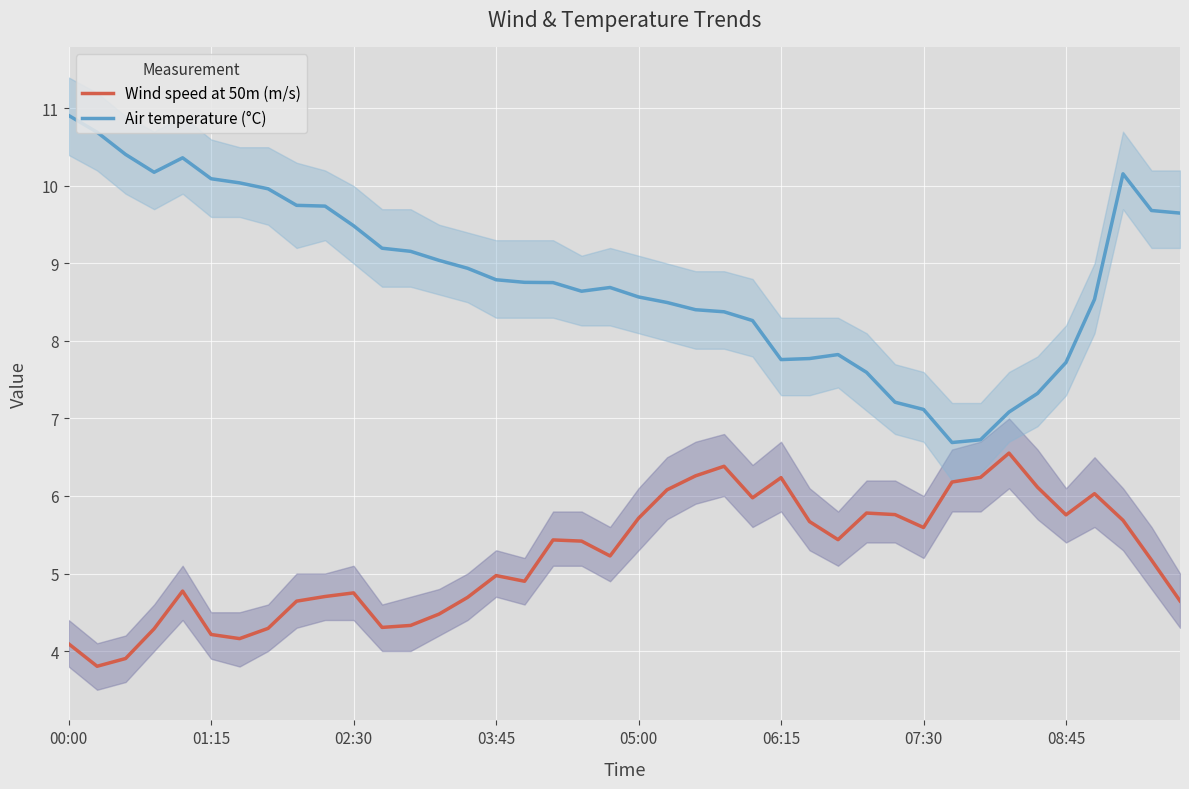

How many series are shown in this chart?

2